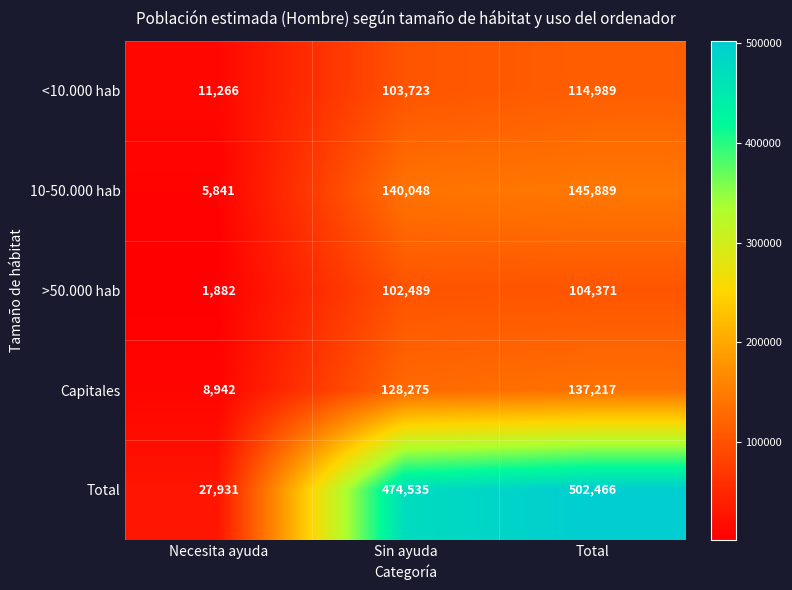

True or false: 10-50.000 hab has a value of 5841 at Necesita ayuda.

True